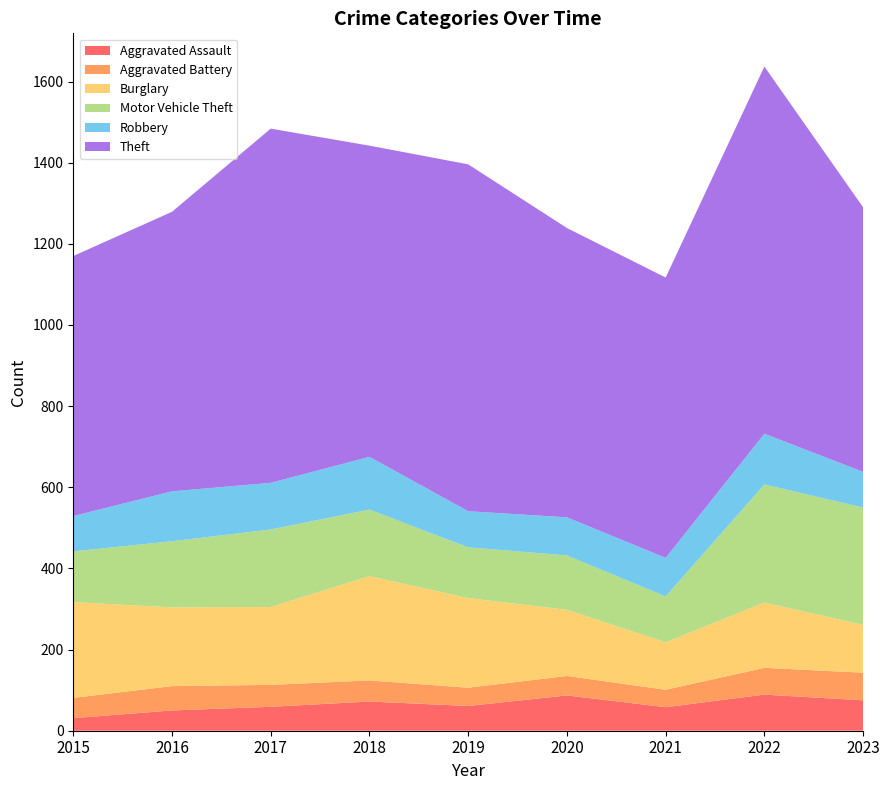

Reading right to left, extract all data points from this chart.

Aggravated Assault: 75	89	58	87	61	72	59	50	31
Aggravated Battery: 68	66	43	48	45	52	54	60	50
Burglary: 118	161	117	163	221	257	192	194	236
Motor Vehicle Theft: 289	291	113	134	125	164	191	163	125
Robbery: 88	125	95	94	89	130	115	123	87
Theft: 652	905	691	713	855	767	873	689	641